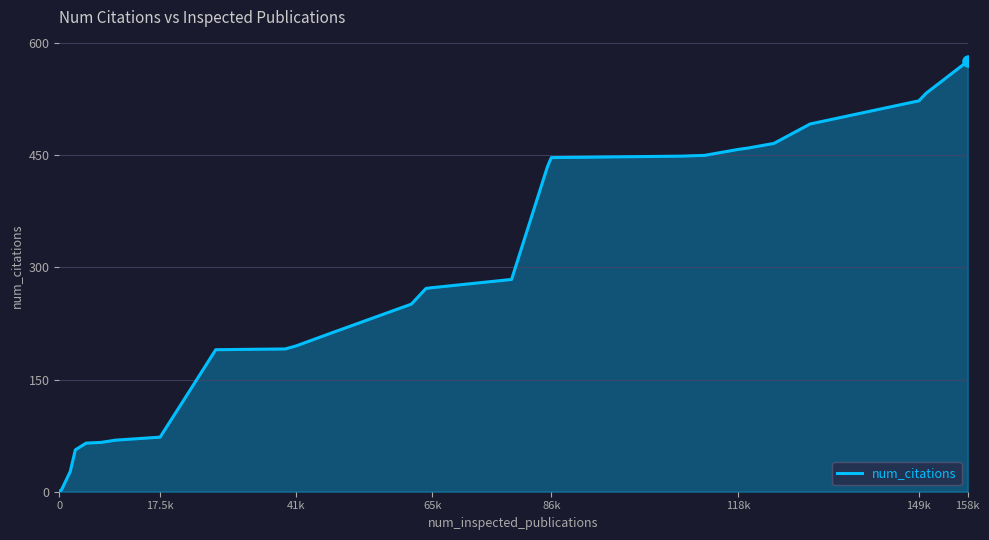

Does the chart have visible grid lines?

Yes